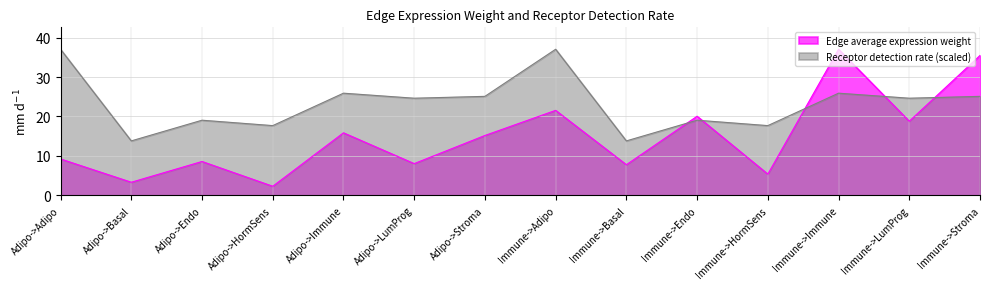

At which label is Edge average expression weight closest to 19?

Immune->LumProg